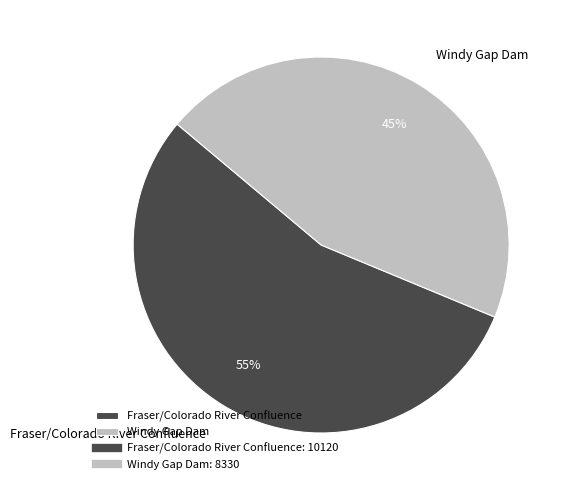

The Windy Gap Dam slice represents 45% of the pie. True or false?

True